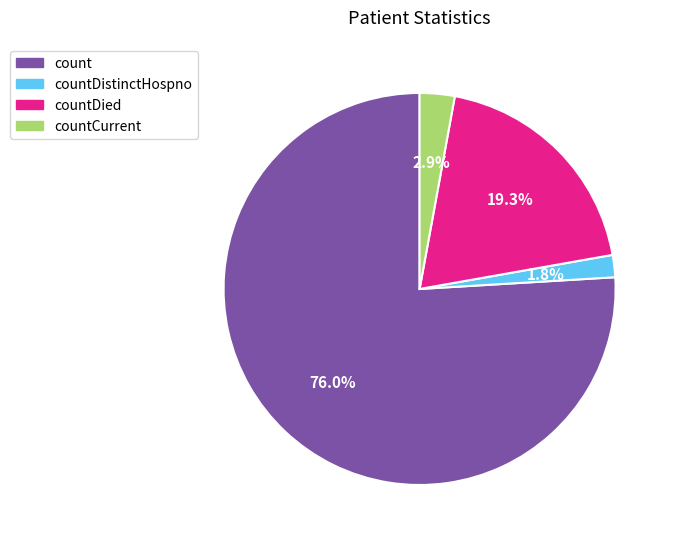

Between countCurrent and countDied, which is larger?

countDied